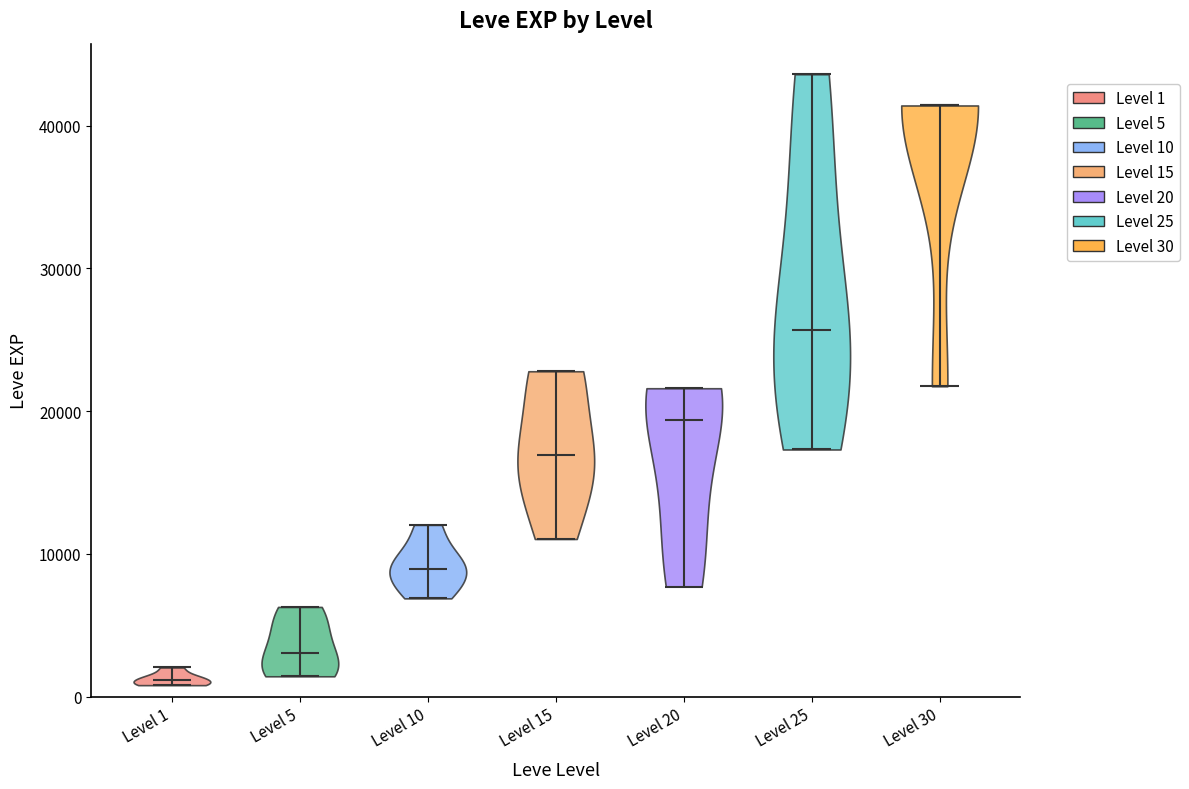

Reading left to right, read every violin against the y-axis: where its median line is, and the lowest and highest points it reaches. The values are not printed on the chart, so give them approximately, as read against the axis.

Level 1: median line 1000, lowest point 1000, highest point 2000
Level 5: median line 3000, lowest point 1000, highest point 6000
Level 10: median line 9000, lowest point 7000, highest point 12000
Level 15: median line 17000, lowest point 11000, highest point 23000
Level 20: median line 19000, lowest point 8000, highest point 22000
Level 25: median line 26000, lowest point 17000, highest point 44000
Level 30: median line 41000, lowest point 22000, highest point 41000